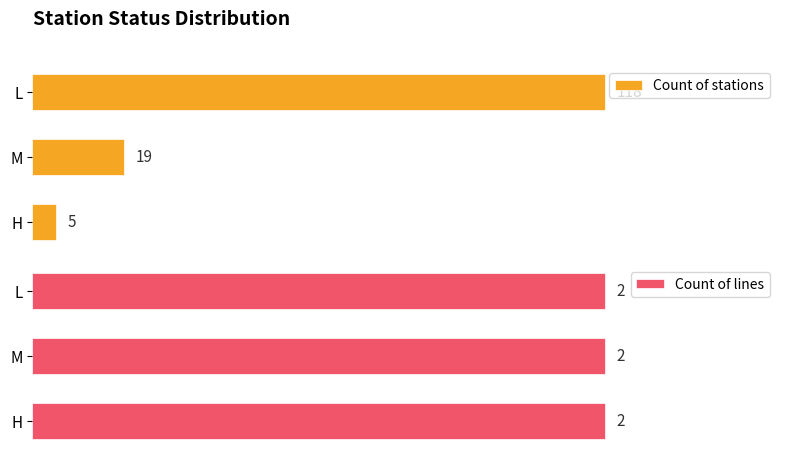

Where is Count of stations nearest to the value 61?

M